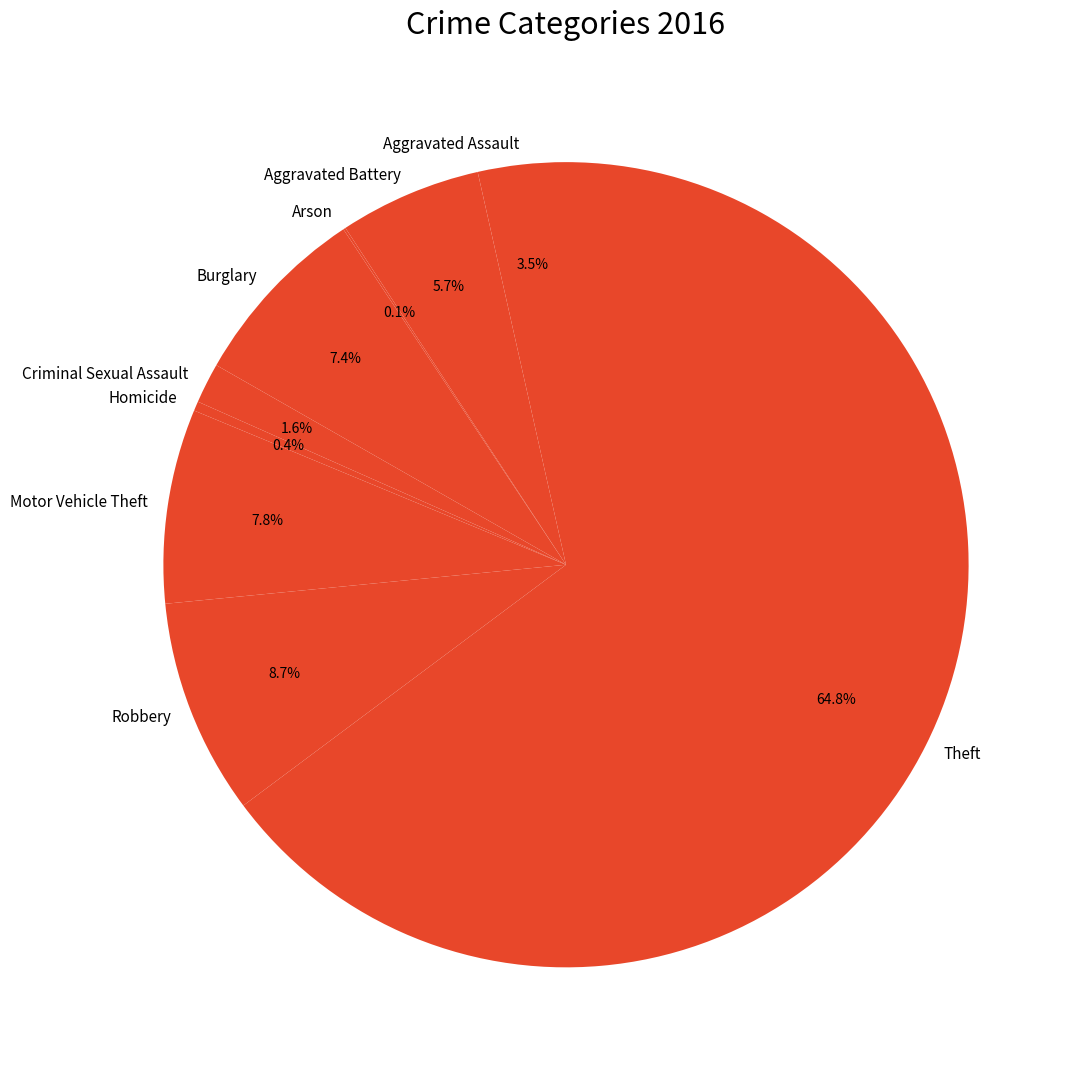

Is Theft the majority of the pie?

Yes